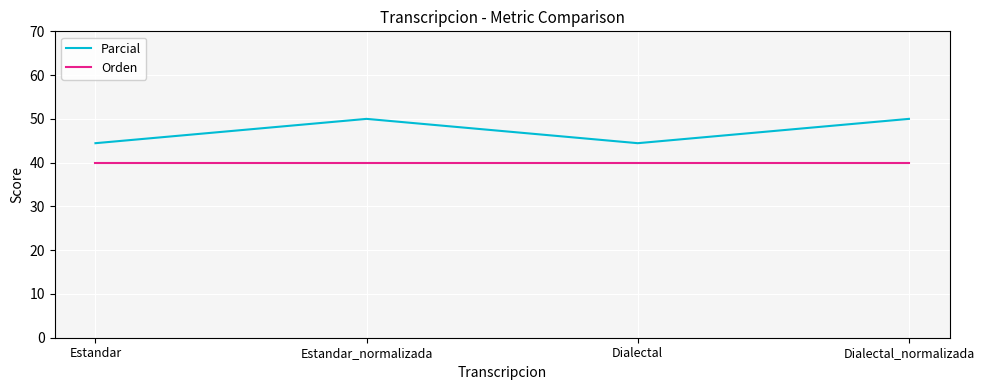

Reading left to right, transcribe all the data shown in this chart.

Parcial: Estandar=44.4	Estandar_normalizada=50.0	Dialectal=44.4	Dialectal_normalizada=50.0
Orden: Estandar=40.0	Estandar_normalizada=40.0	Dialectal=40.0	Dialectal_normalizada=40.0